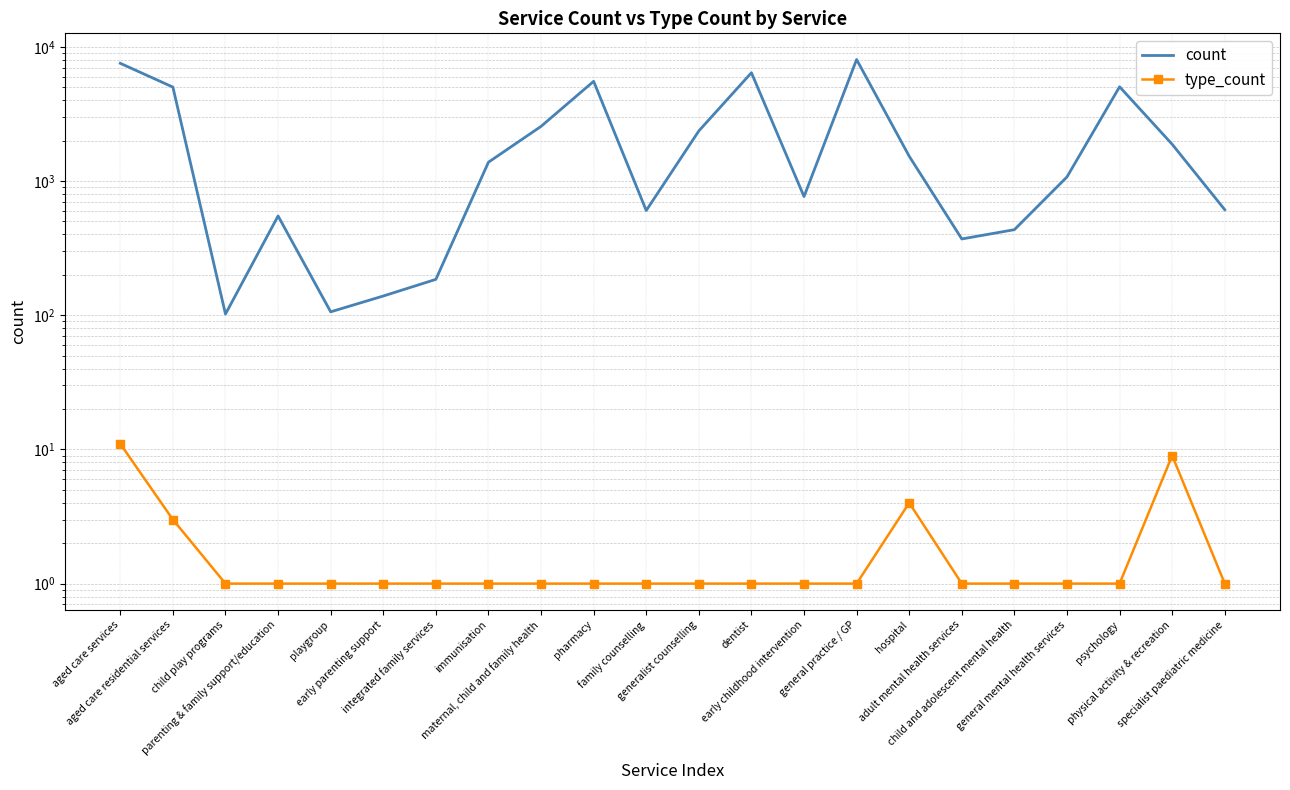

What is the difference between the maximum and minimum values in the count series?

7937